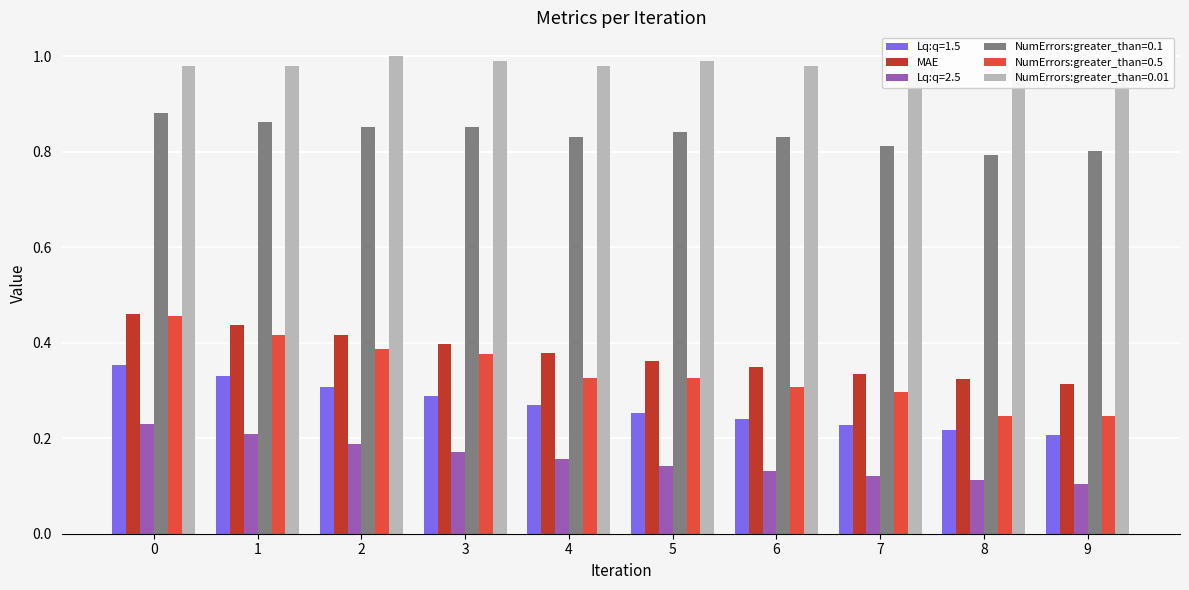

True or false: the data shows 0.4 at 1.

True